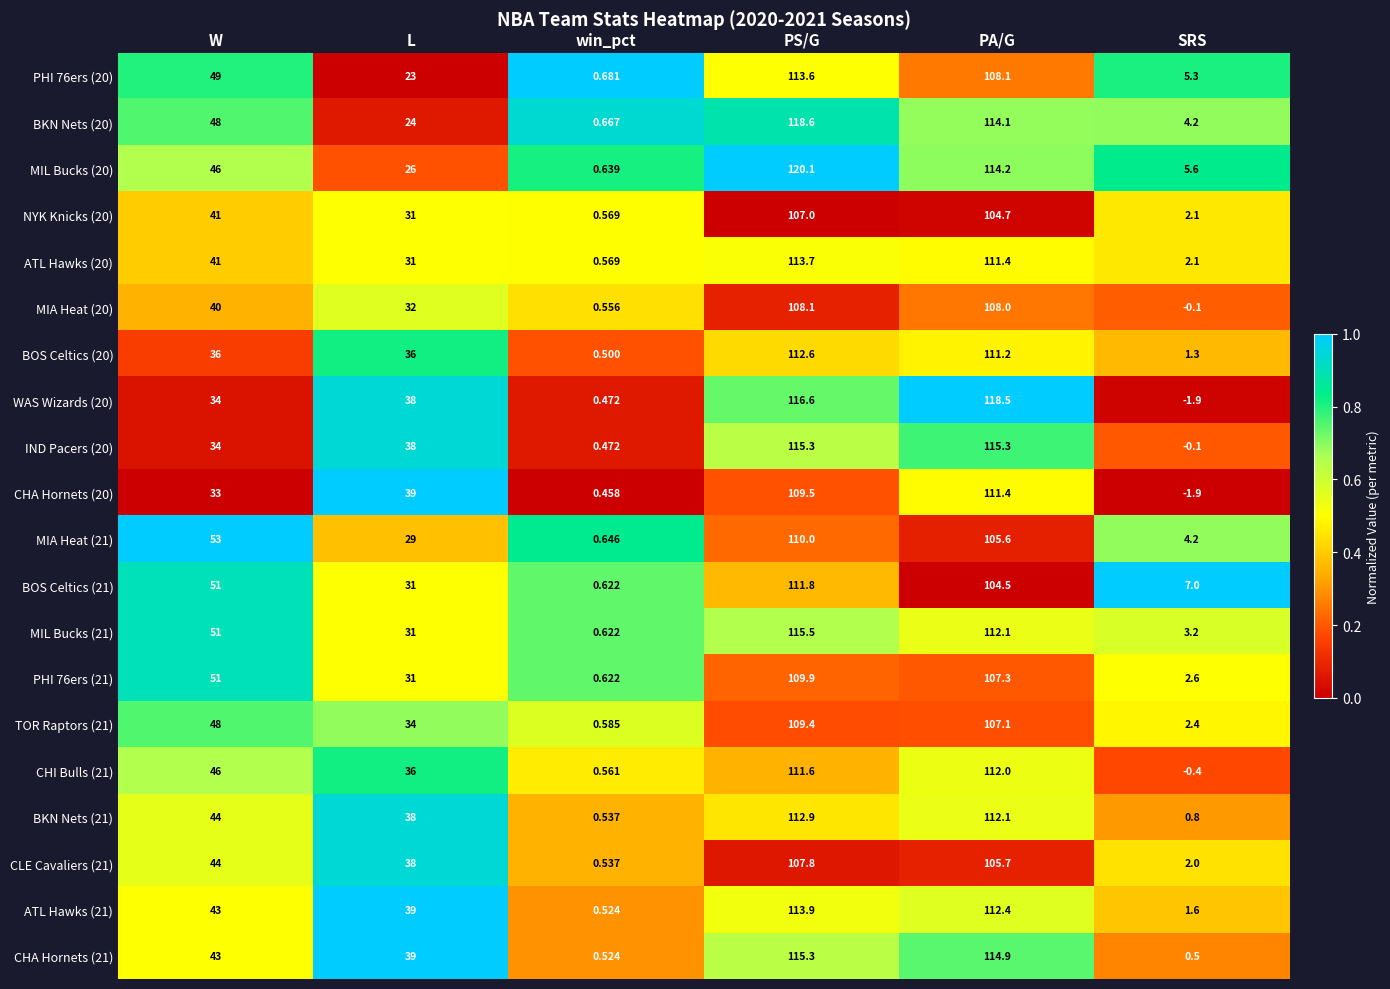

How many categories are shown in the chart?

6